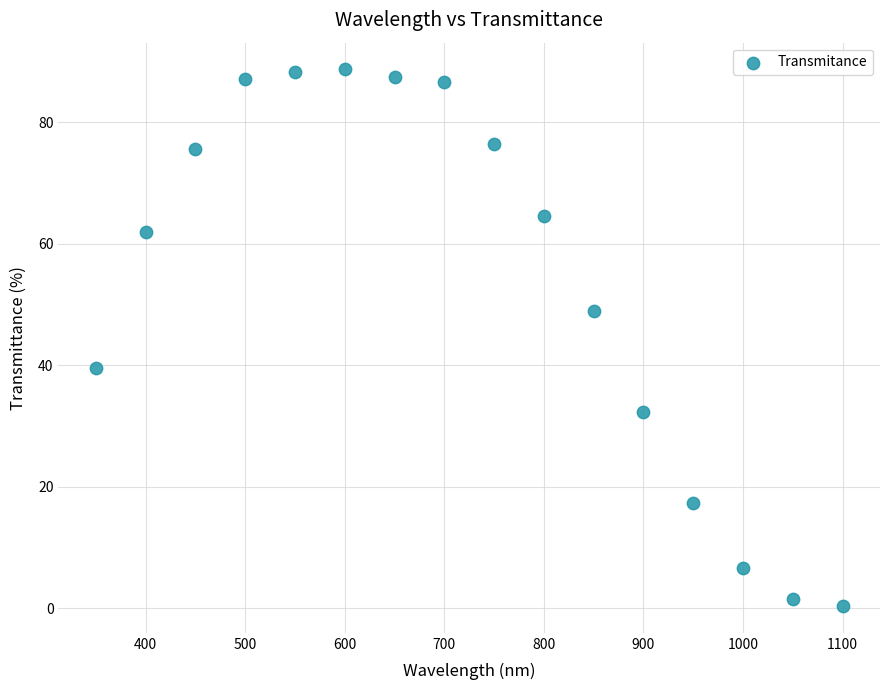

What is the range of Y values (max minus min)?

88.3